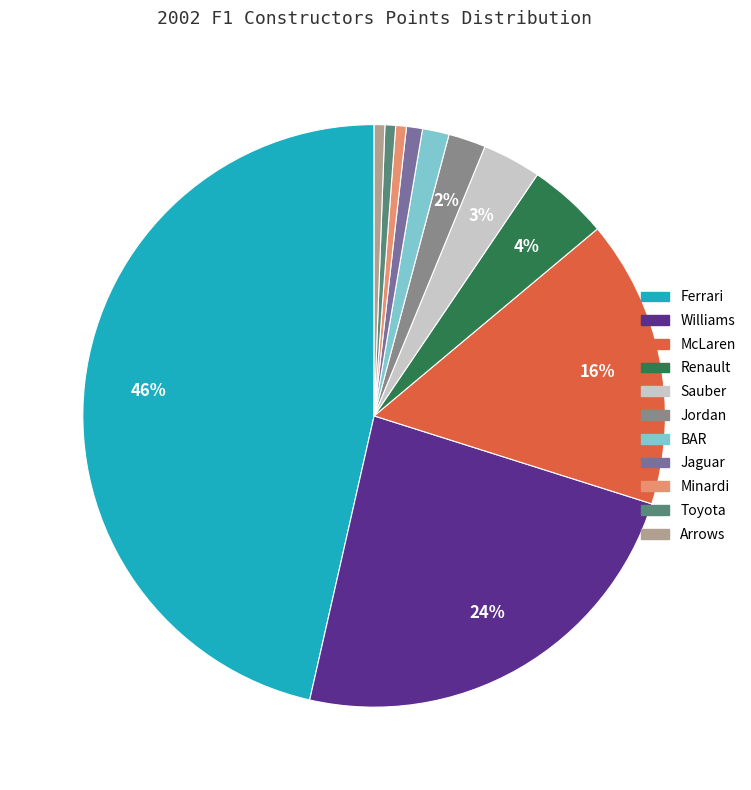

How many segments does this pie chart have?

11